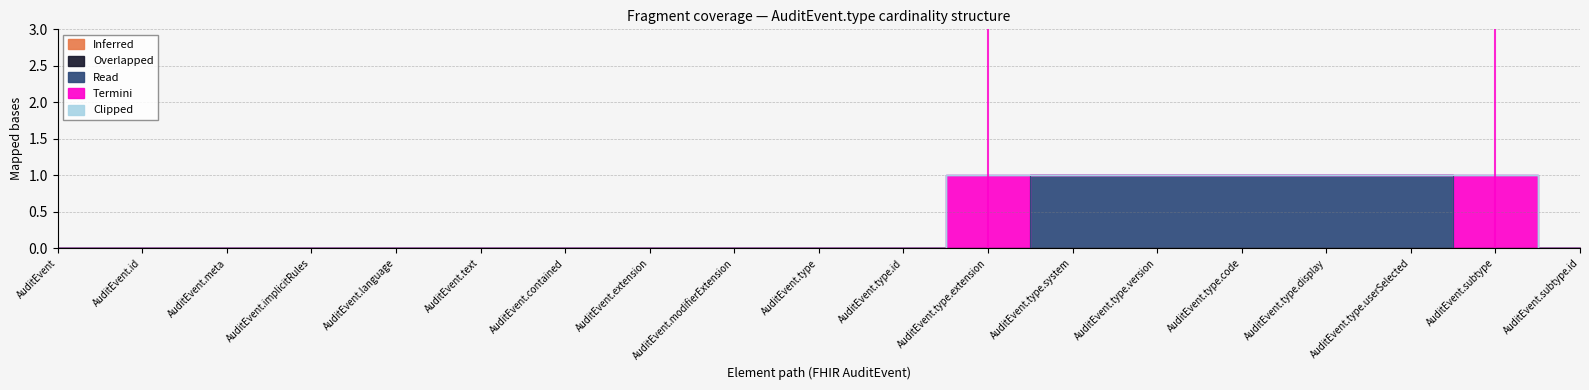

True or false: Overlapped and Clipped cross at least once.

False